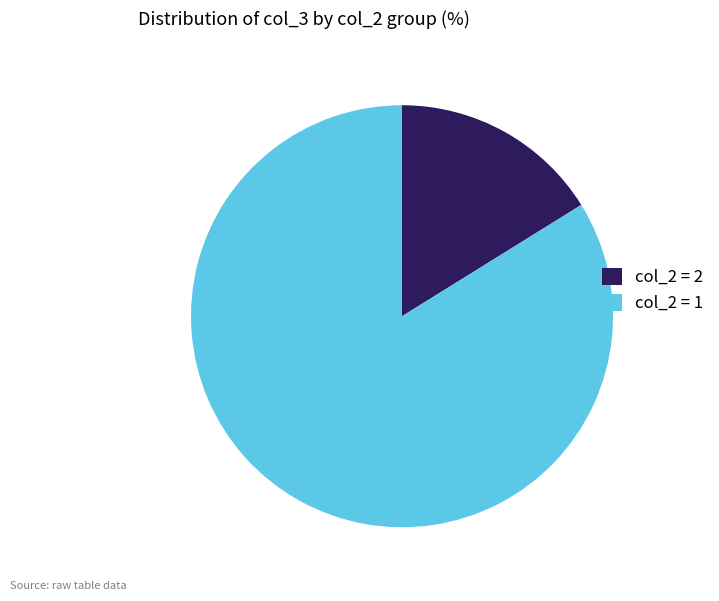

Combined, do col_2 = 1 and col_2 = 2 account for over 50%?

Yes